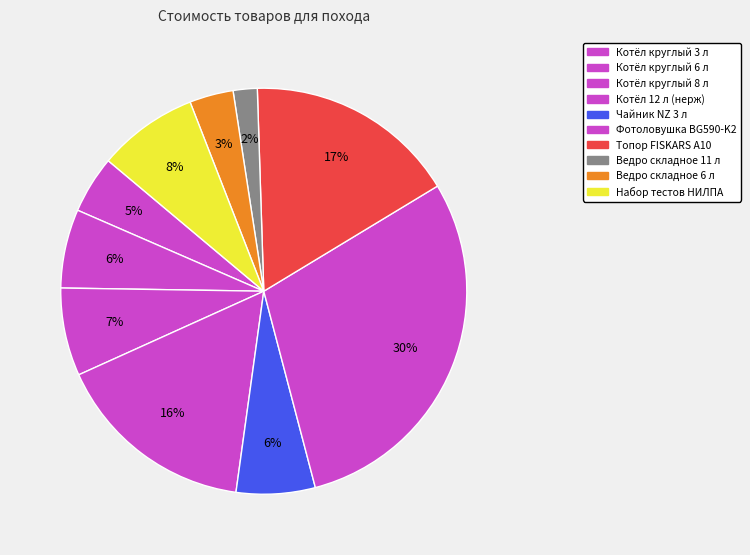

Does Топор FISKARS A10 account for over 50% of the chart?

No